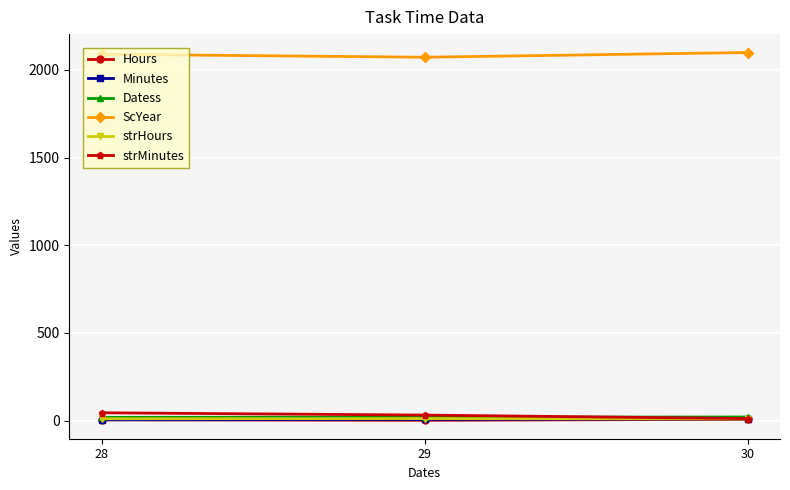

At how many categories does at least one series exceed 816?

3